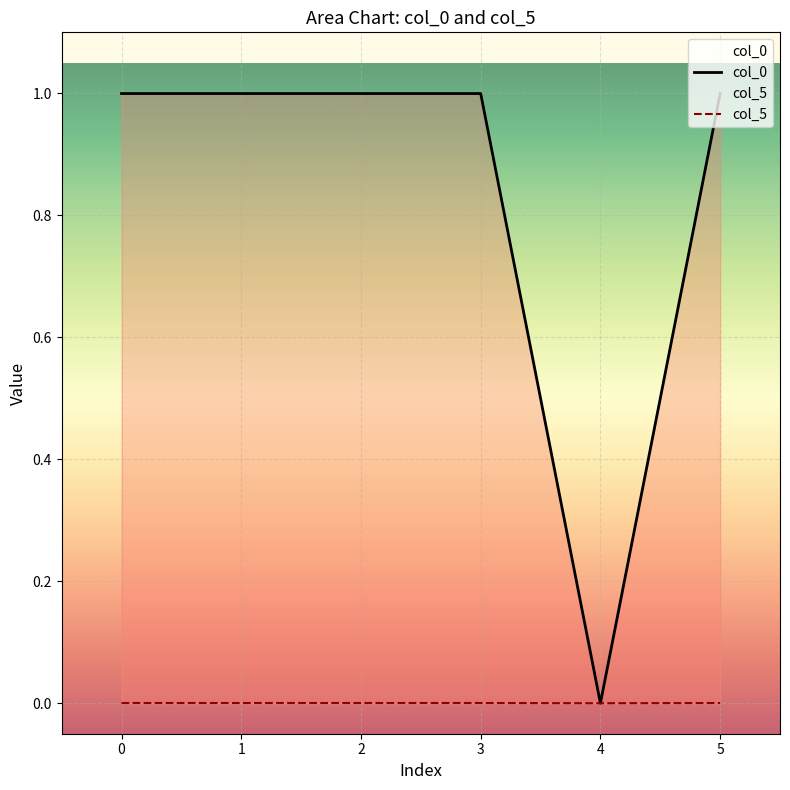

What is the difference between the highest and lowest values at 2?

1.0